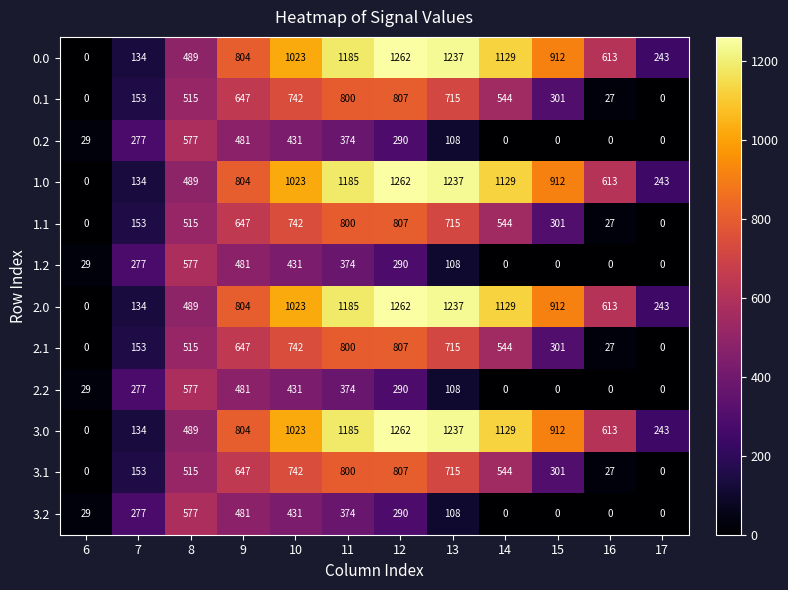

At which label is 3.0 closest to 631?

16